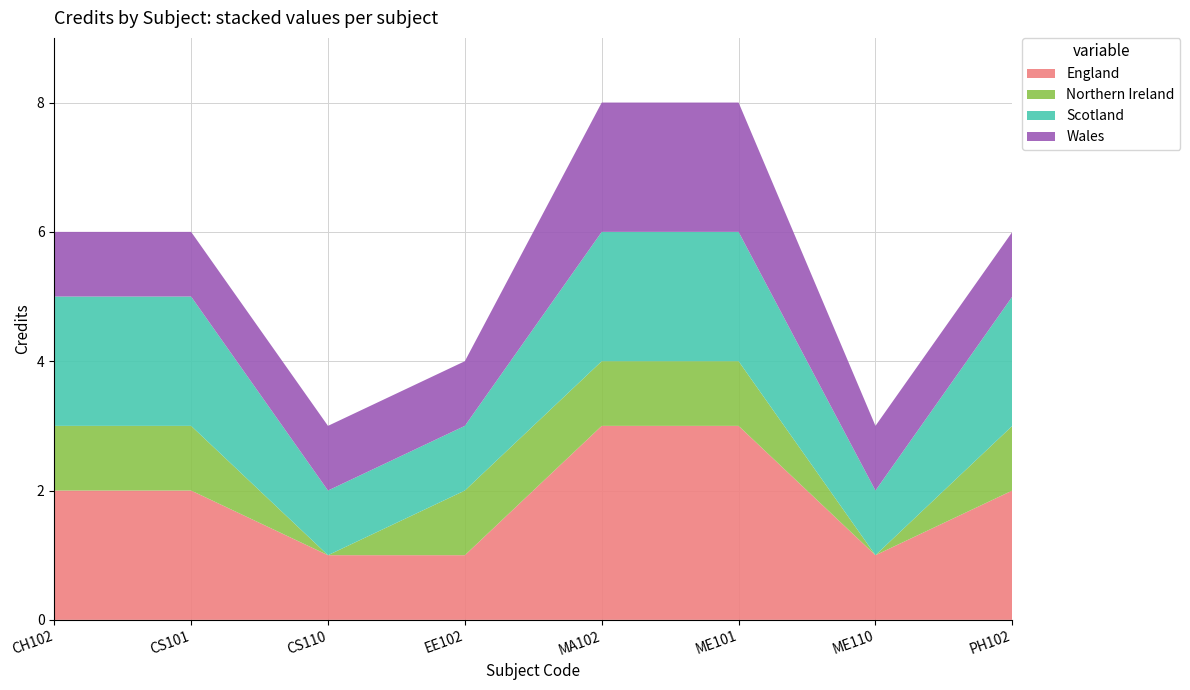

Reading left to right, transcribe all the data shown in this chart.

CH102=6	CS101=6	CS110=3	EE102=4	MA102=8	ME101=8	ME110=3	PH102=6